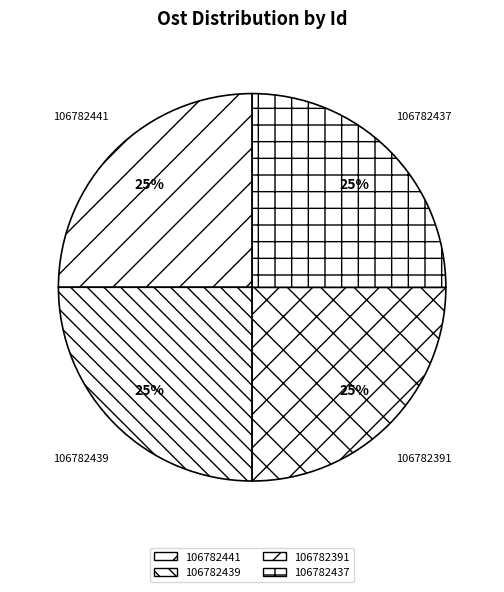

To the nearest percent, what is the average slice percentage?

25%